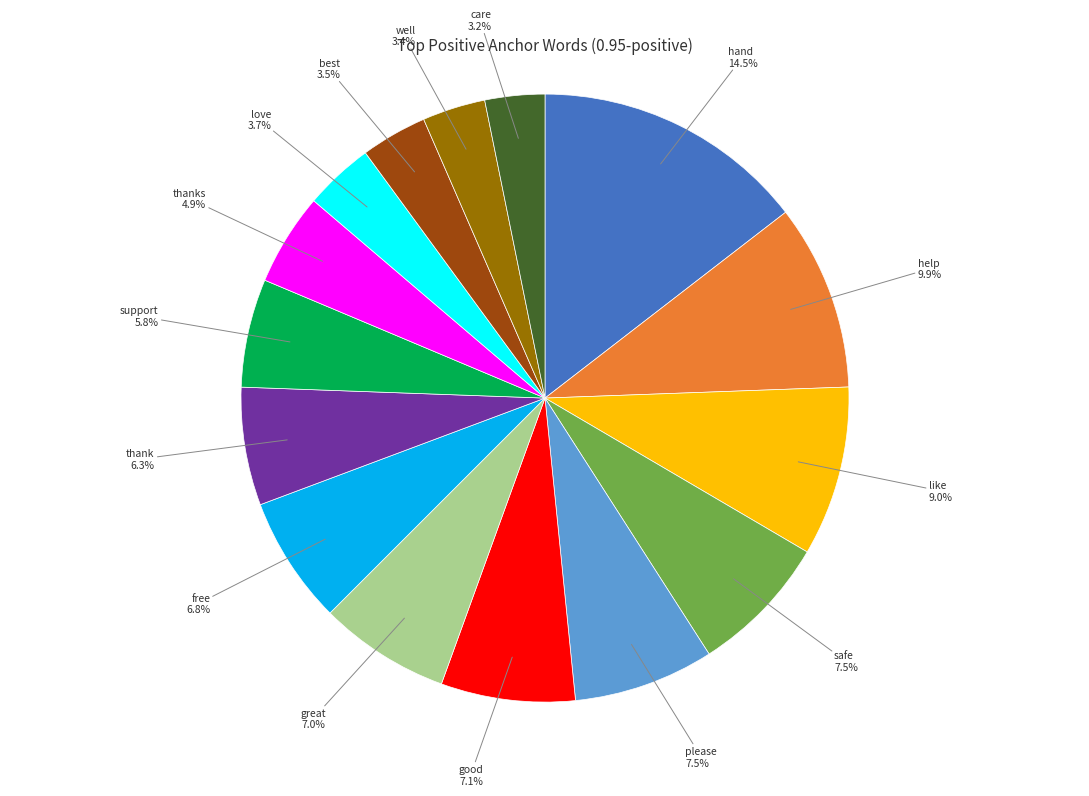

Is there any slice that represents more than half of the pie?

No